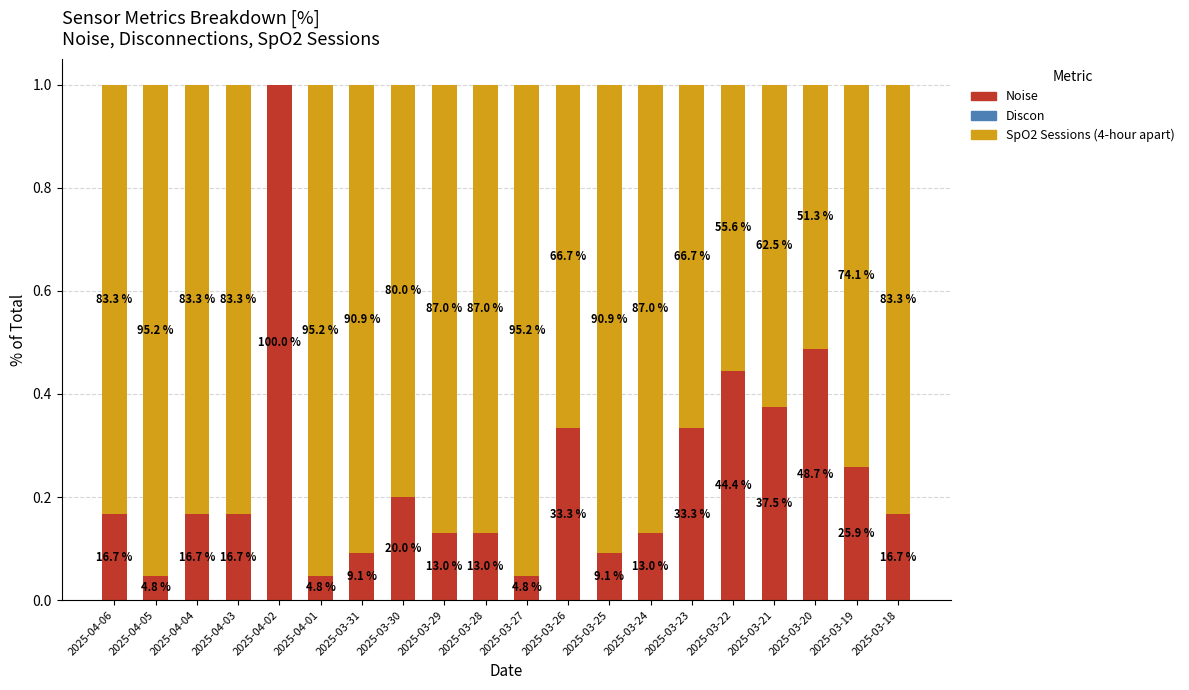

What is the label of the 6th bar from the left?

2025-04-01